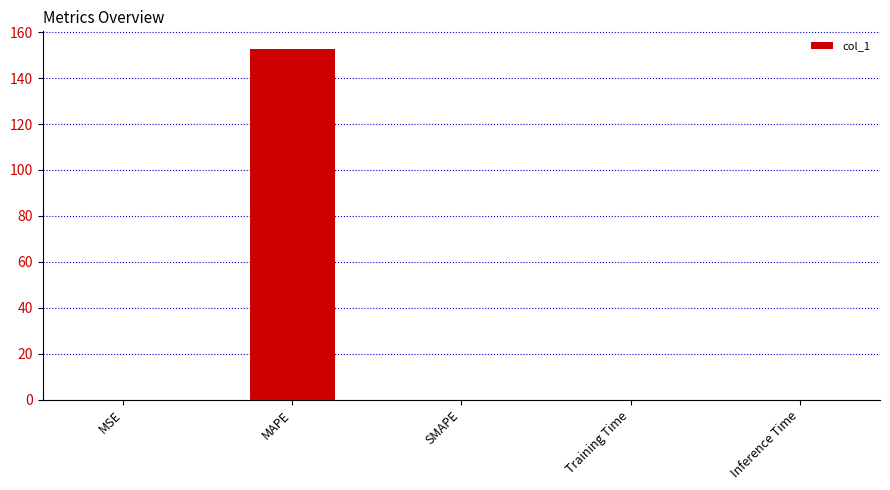

Which has a higher value, MAPE or MSE?

MAPE